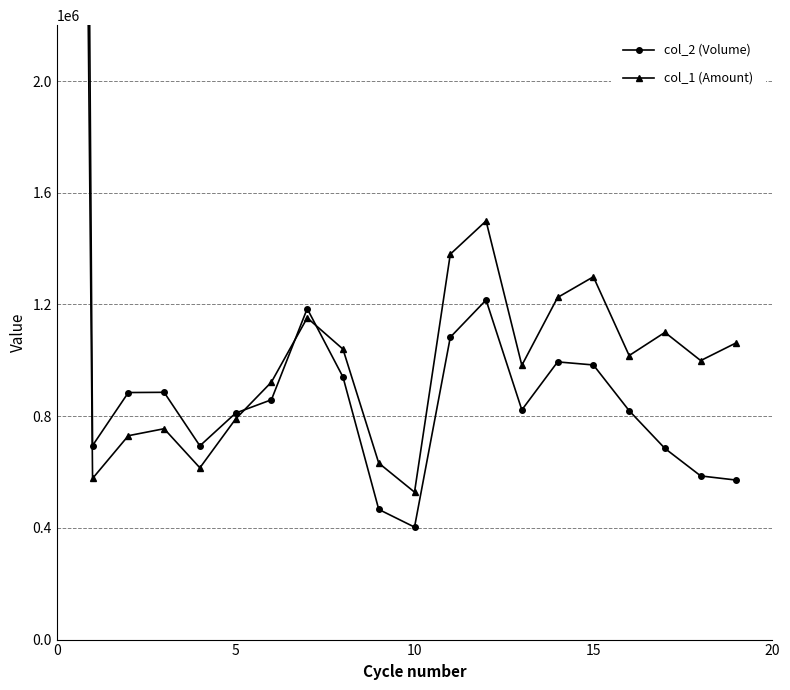

What is the approximate value of col_2 (Volume) at 14, to the nearest 50?

994350